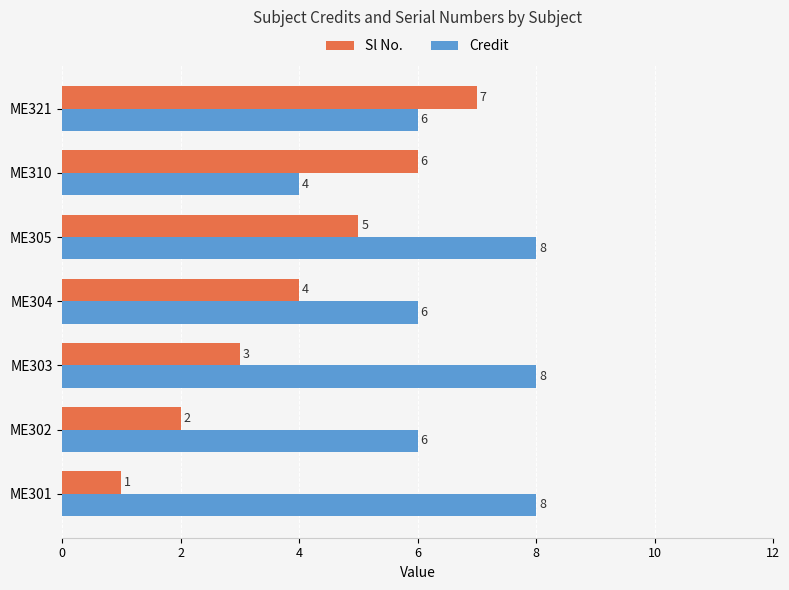

What is the difference between the maximum and minimum values in the Credit series?

4